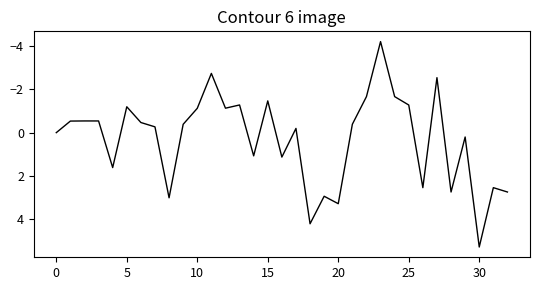

What is the difference between the maximum and minimum values?

9.5